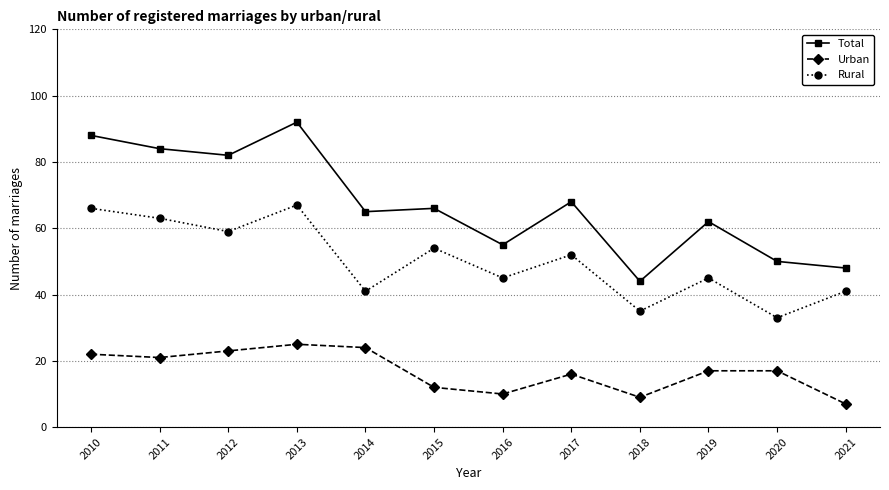

How many data points in Total are less than 66?

6